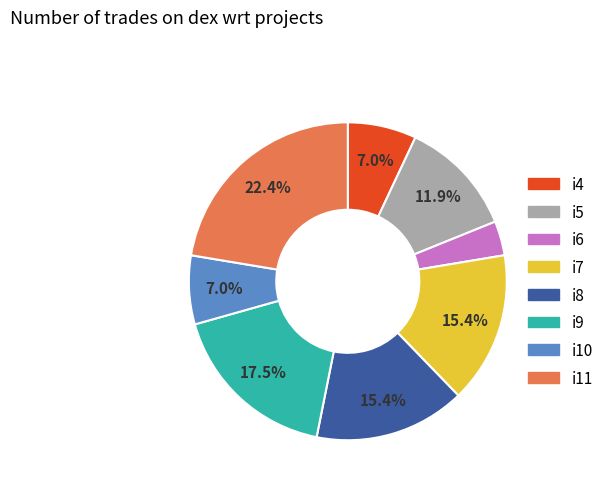

How many segments does this pie chart have?

8